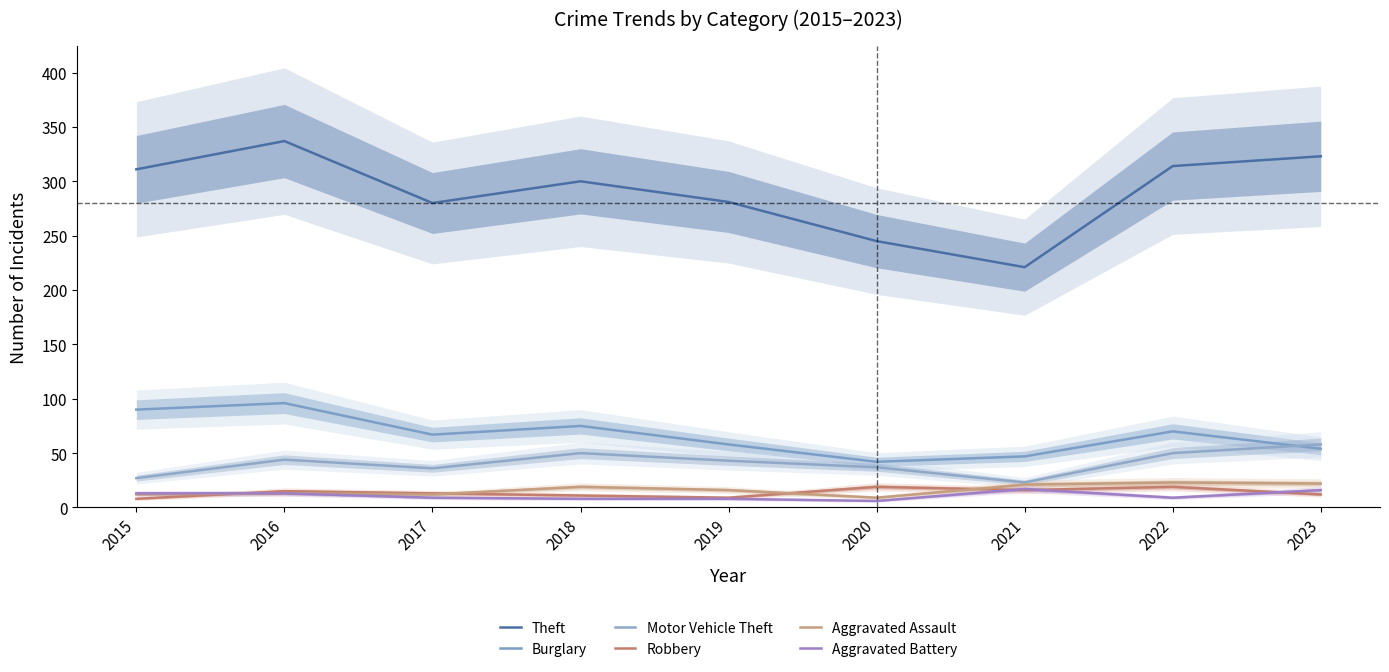

How many distinct data groups are displayed?

6